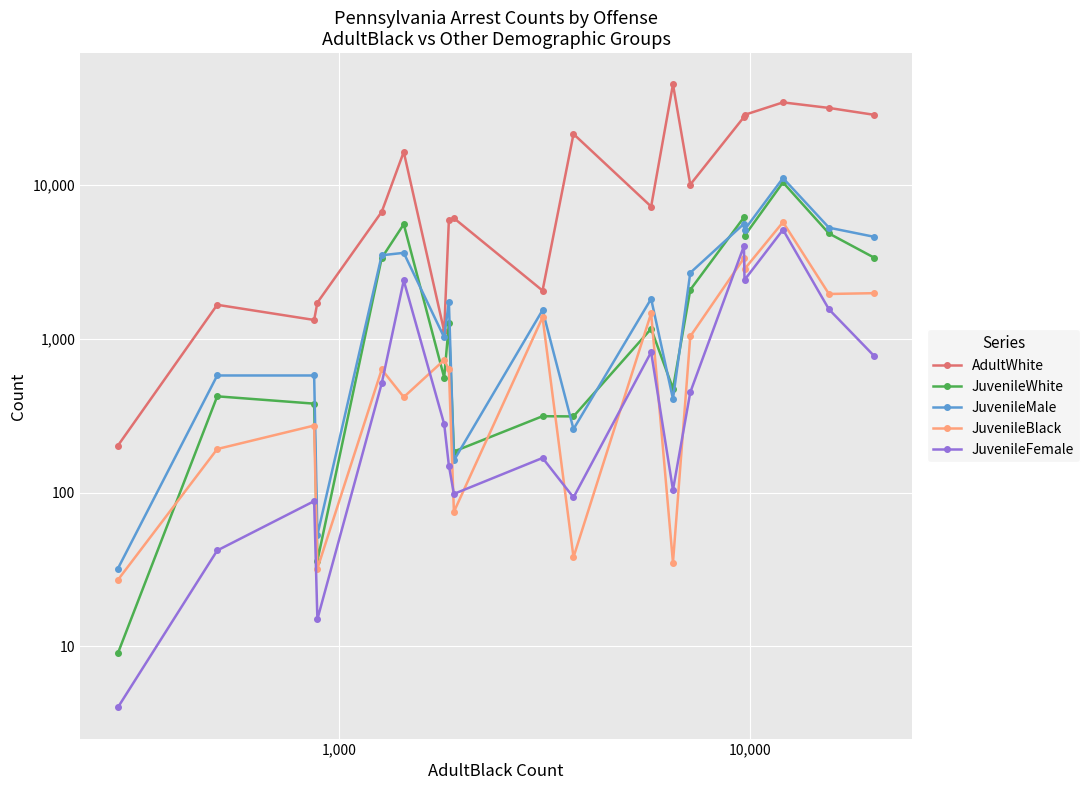

True or false: AdultWhite and JuvenileWhite intersect in this chart.

False